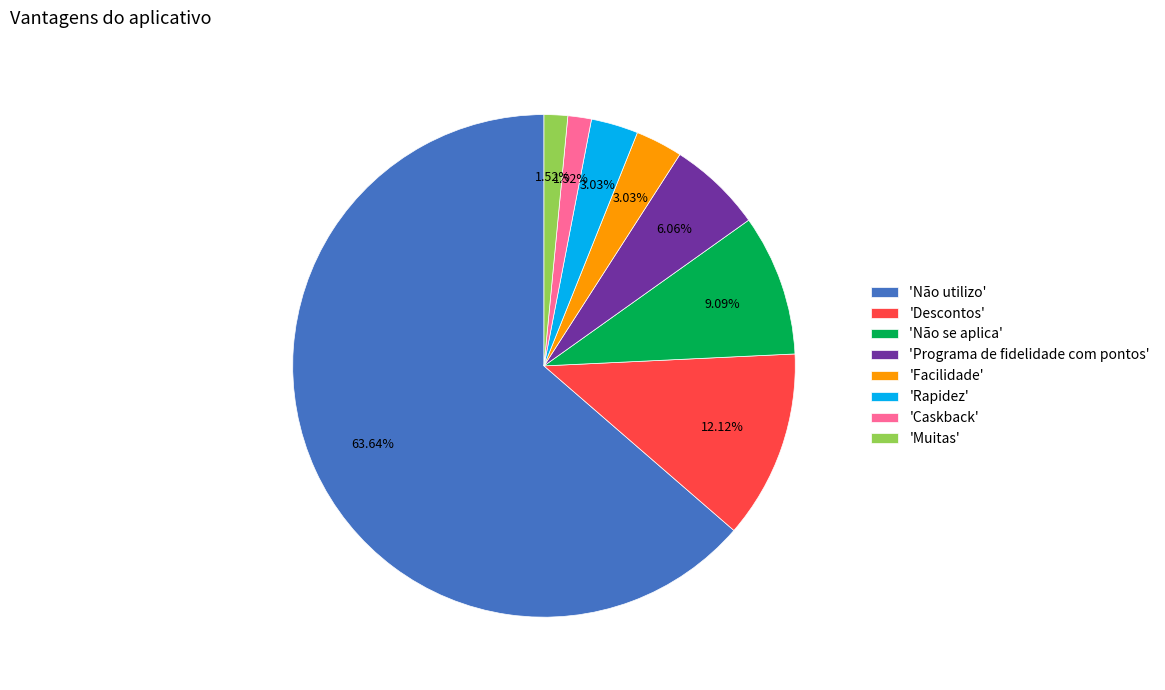

Which has a higher value, 'Programa de fidelidade com pontos' or 'Facilidade'?

'Programa de fidelidade com pontos'